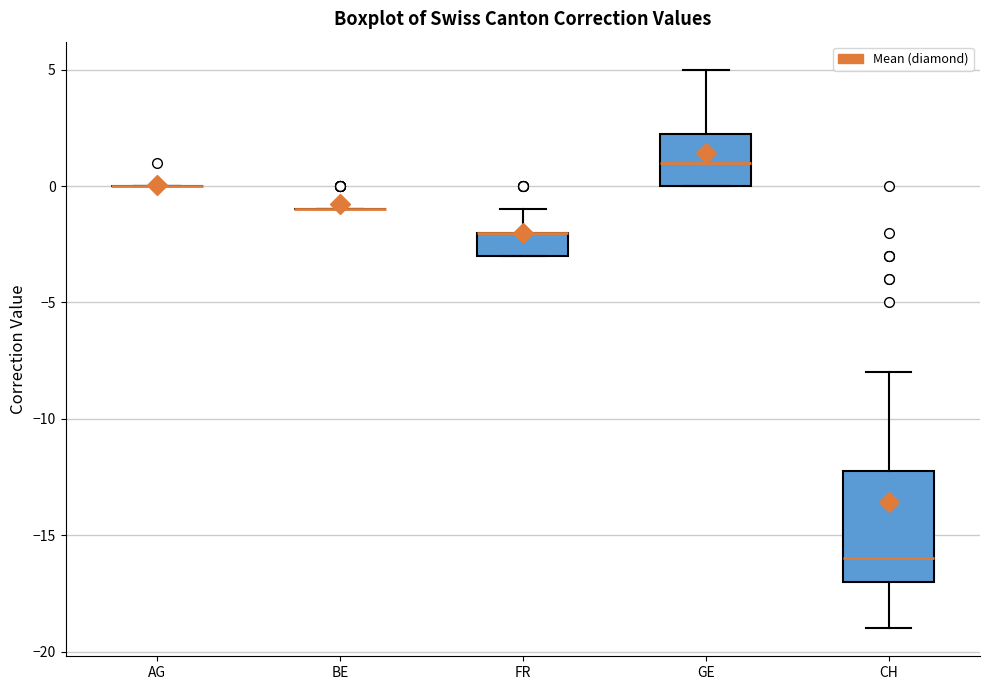

Comparing the boxes themselves (not the whiskers), which one is the tallest?

CH